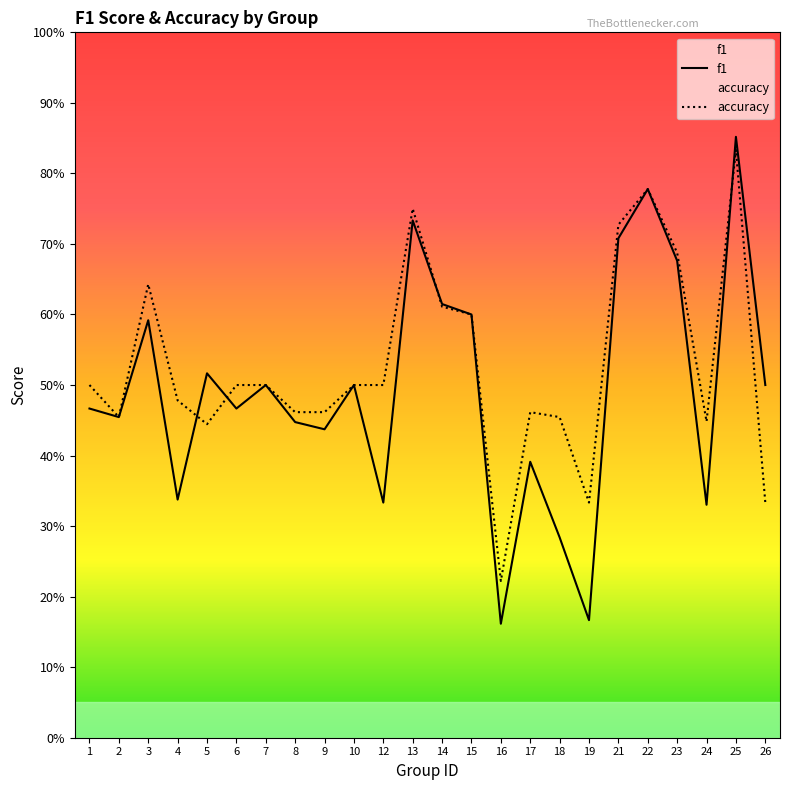

Is it true that f1 equals 0.2 at 24?

False